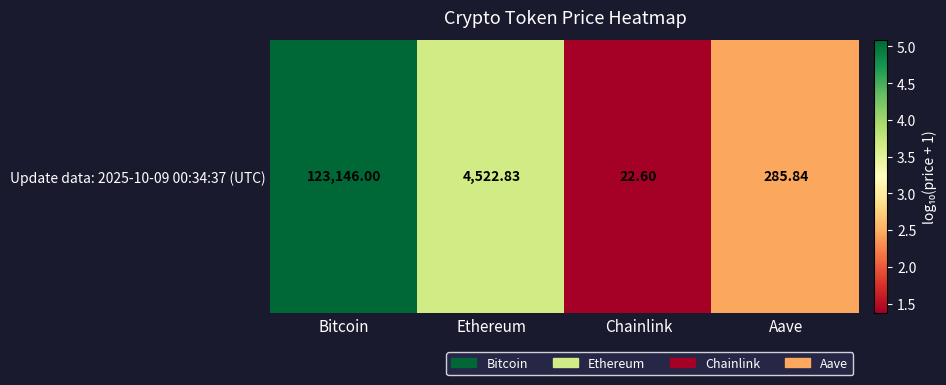

Is it true that the value at Ethereum is 3.7?

True